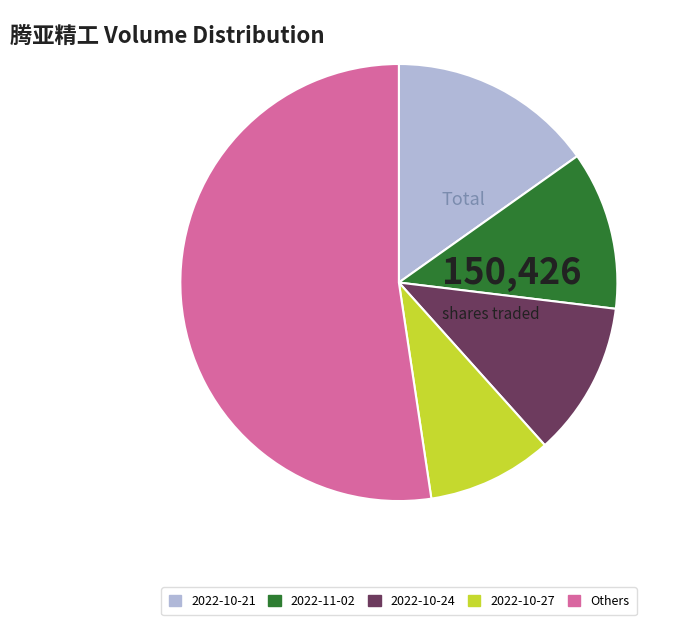

Which category has the biggest portion of the pie?

Others